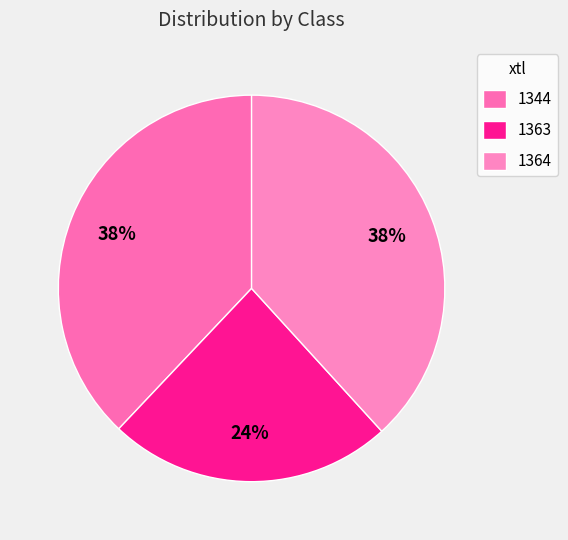

To the nearest percent, what is the difference between the 1364 and 1363 slice percentages?

14%